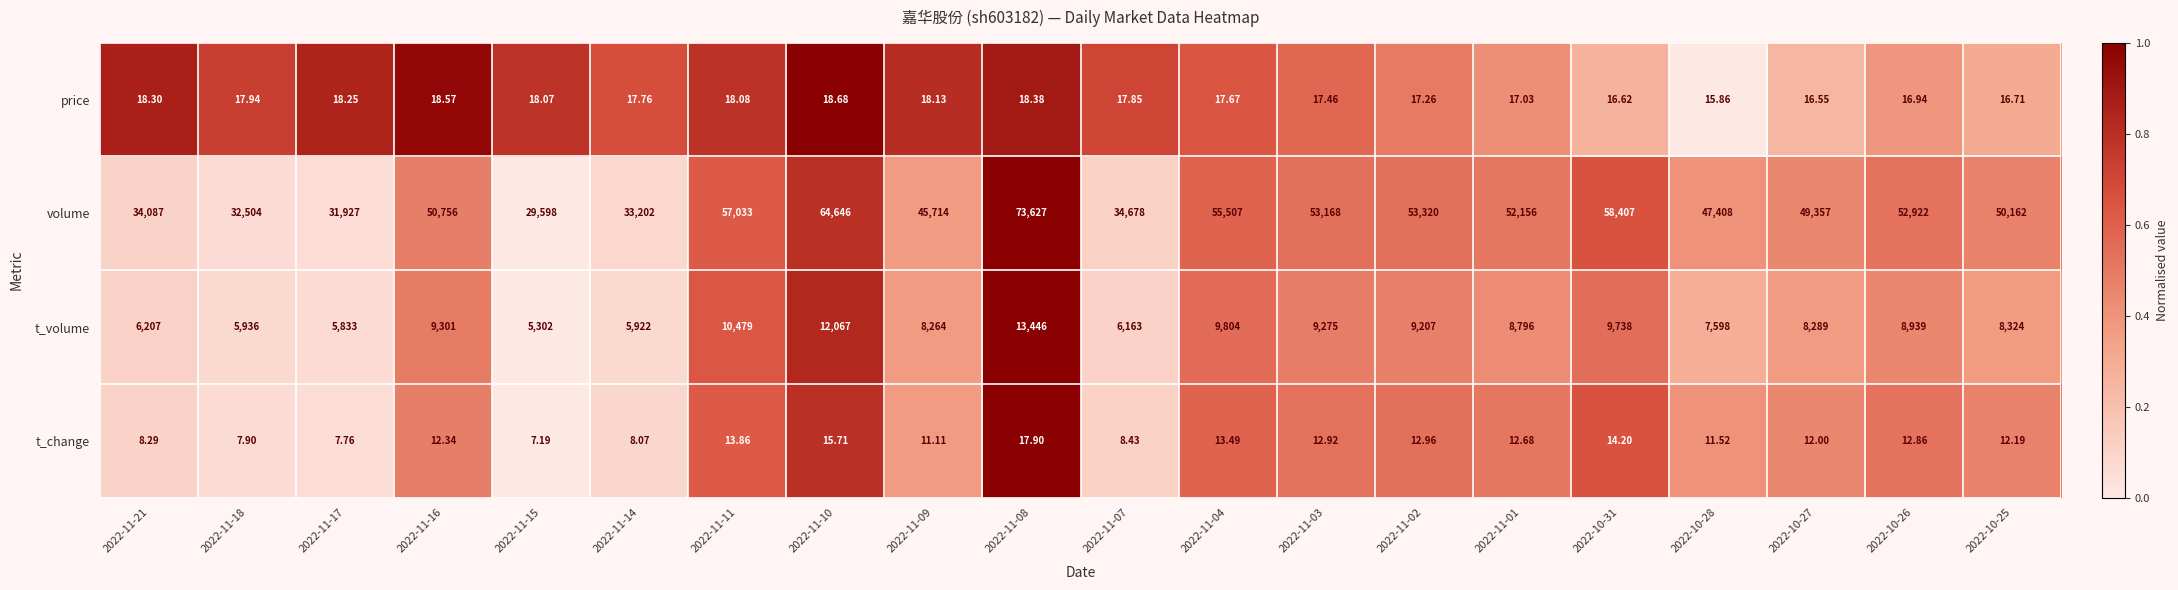

At 2022-11-02, list the series in order from smallest to largest.

t_change, price, t_volume, volume